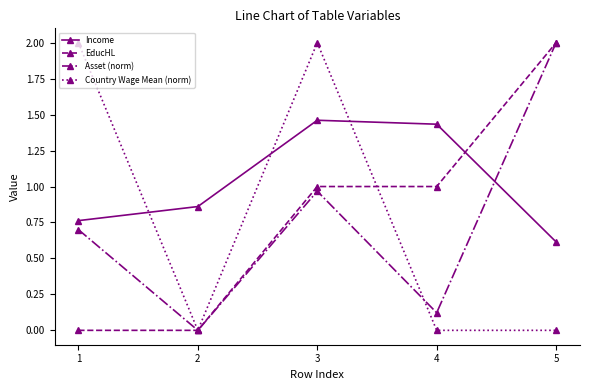

Between 2 and 3, which series saw the biggest shift?

Country Wage Mean (norm)